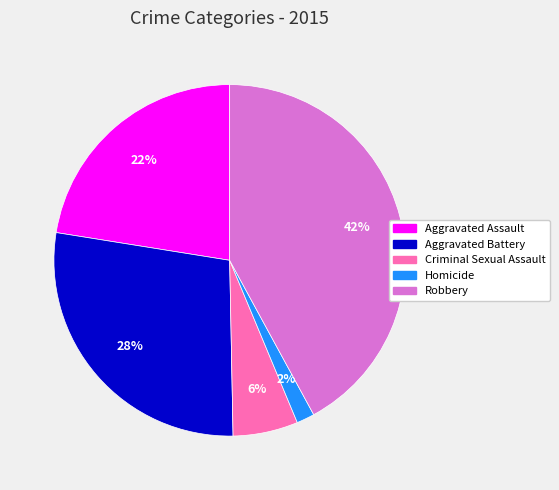

Between Homicide and Robbery, which is larger?

Robbery